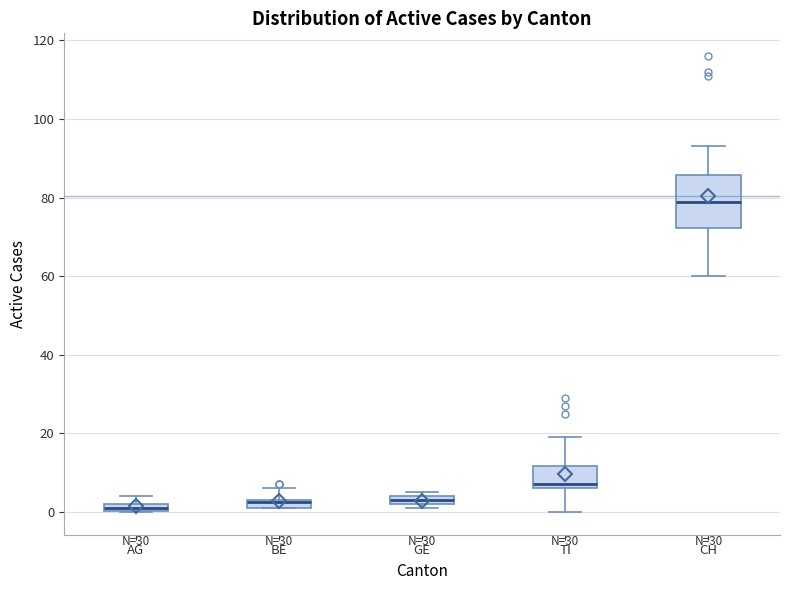

Which box is the tallest, from its lower edge to its upper edge?

CH